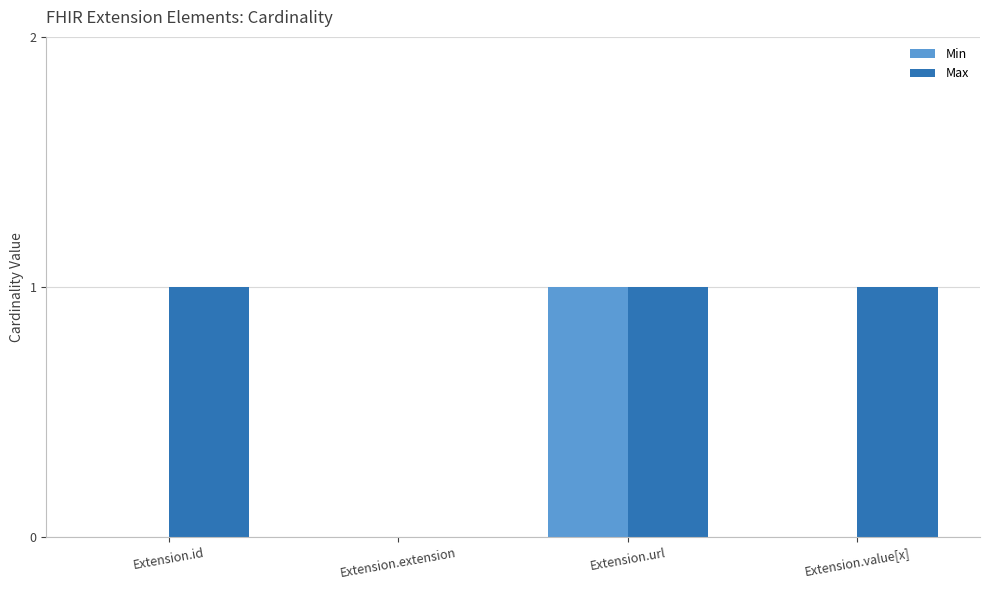

The value of Max at Extension.value[x] is 1. True or false?

True